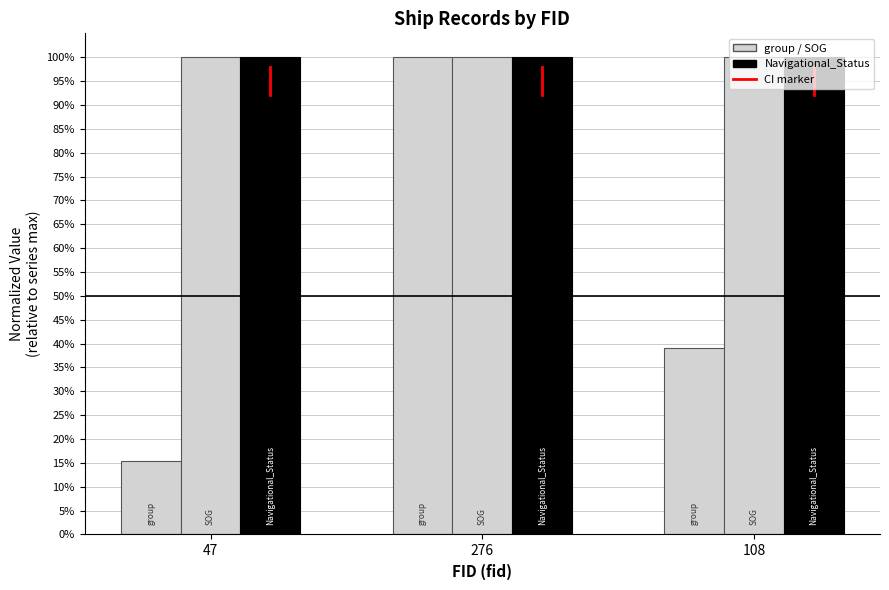

Reading left to right, transcribe all the data shown in this chart.

group: 47=0.2	276=1.0	108=0.4
SOG: 47=1.0	276=1.0	108=1.0
Navigational_Status: 47=1.0	276=1.0	108=1.0